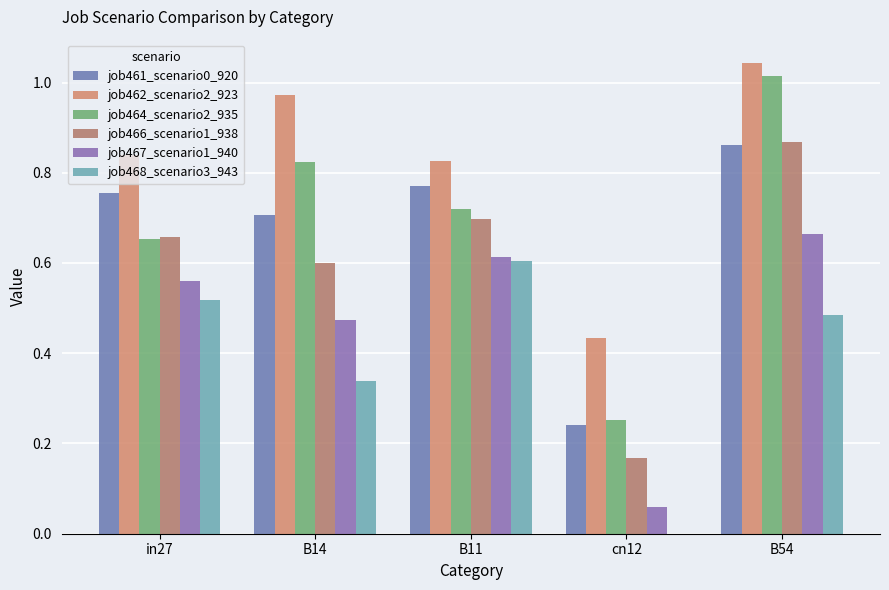

Is the value of job462_scenario2_923 at in27 greater than the value of job461_scenario0_920 at B14?

Yes